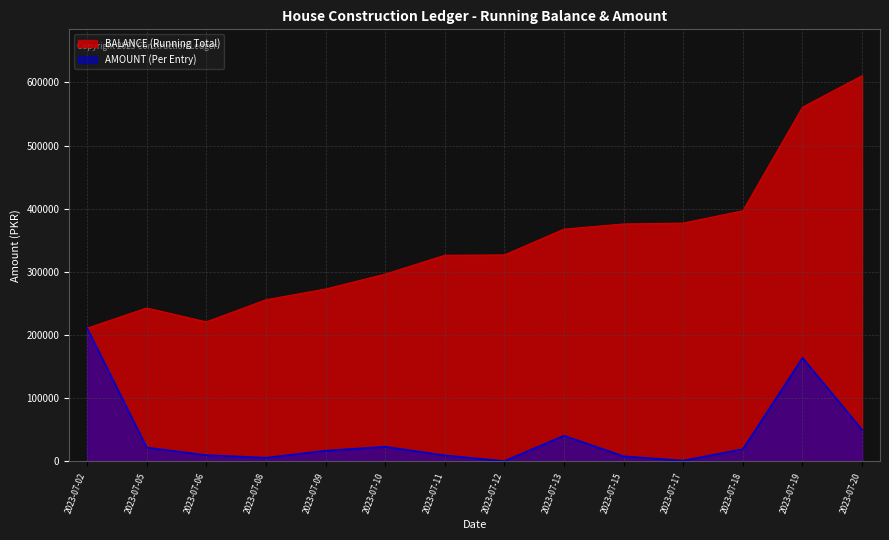

True or false: BALANCE has a value of 610855 at 2023-07-20.

True